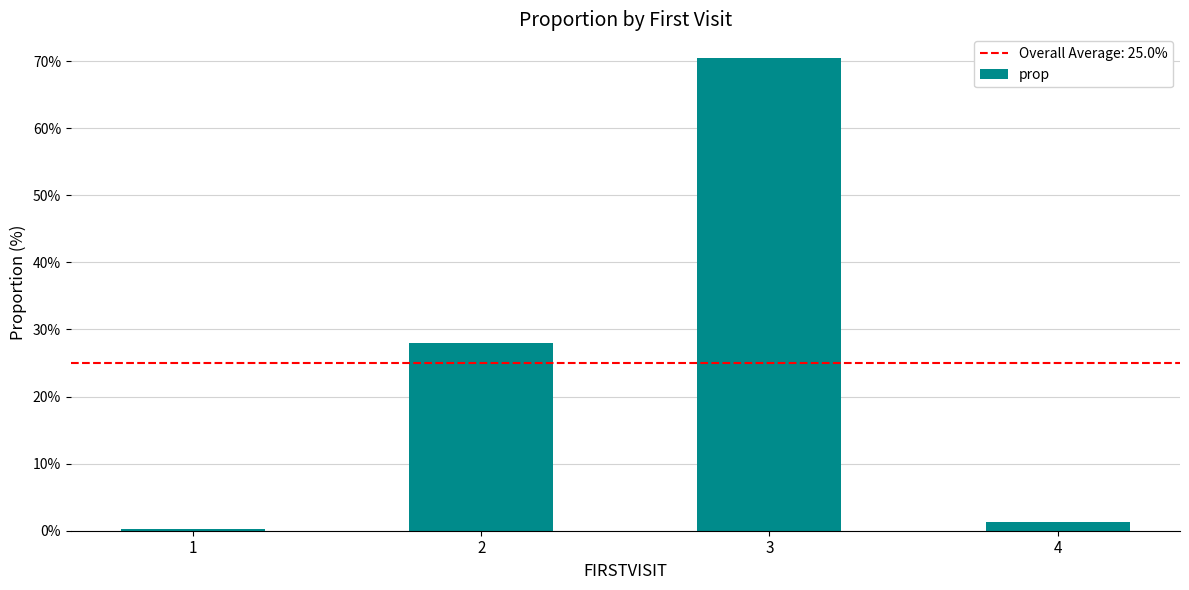

Where is the data nearest to the value 35?

2